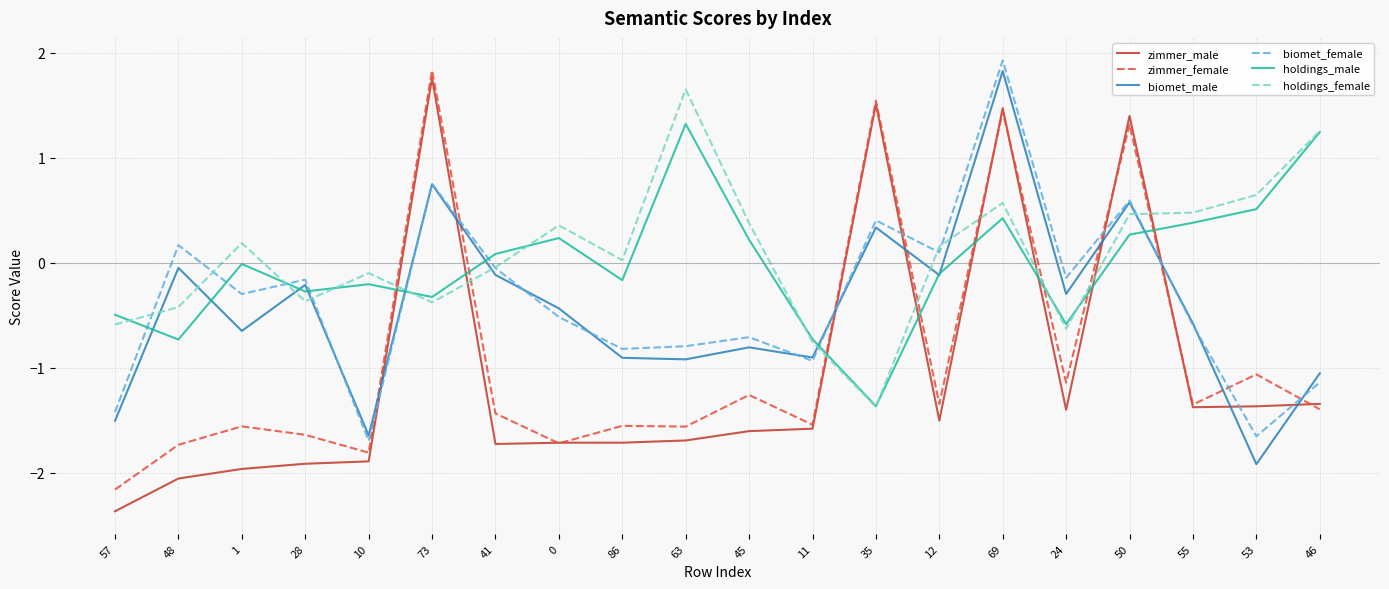

What is the smallest value displayed?

-2.4